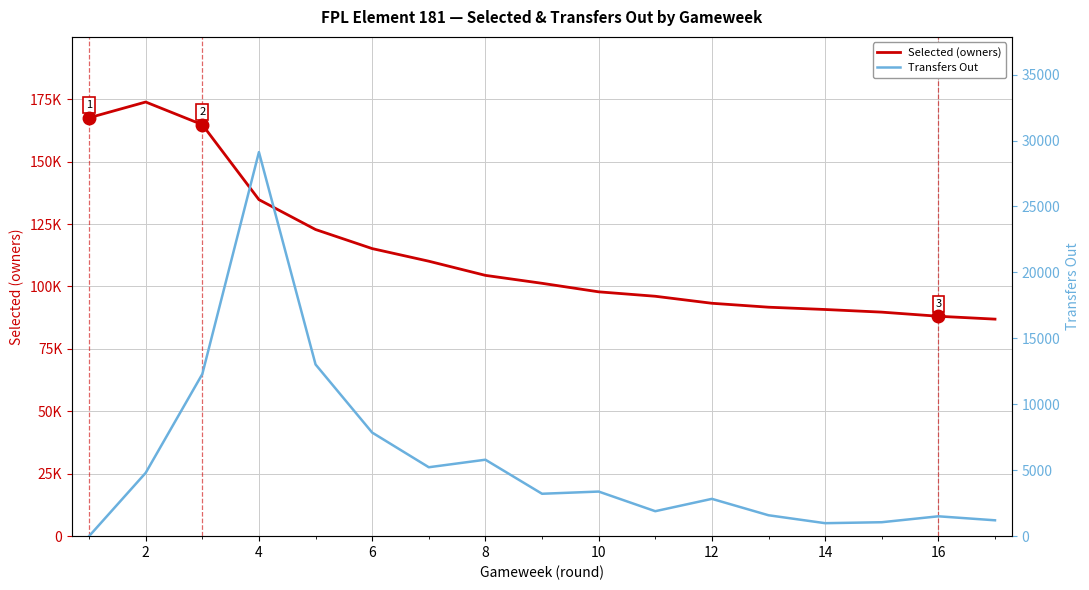

What is the difference between the second highest and second lowest values in the Transfers Out series?

12037